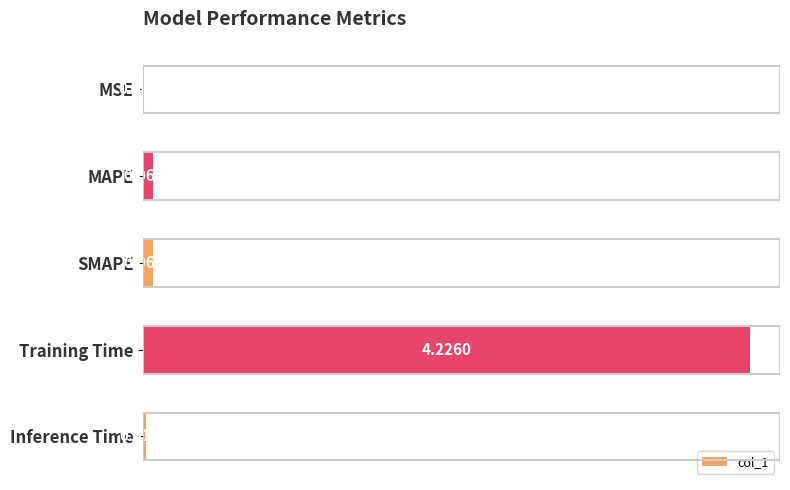

Where is the data nearest to the value 2?

SMAPE